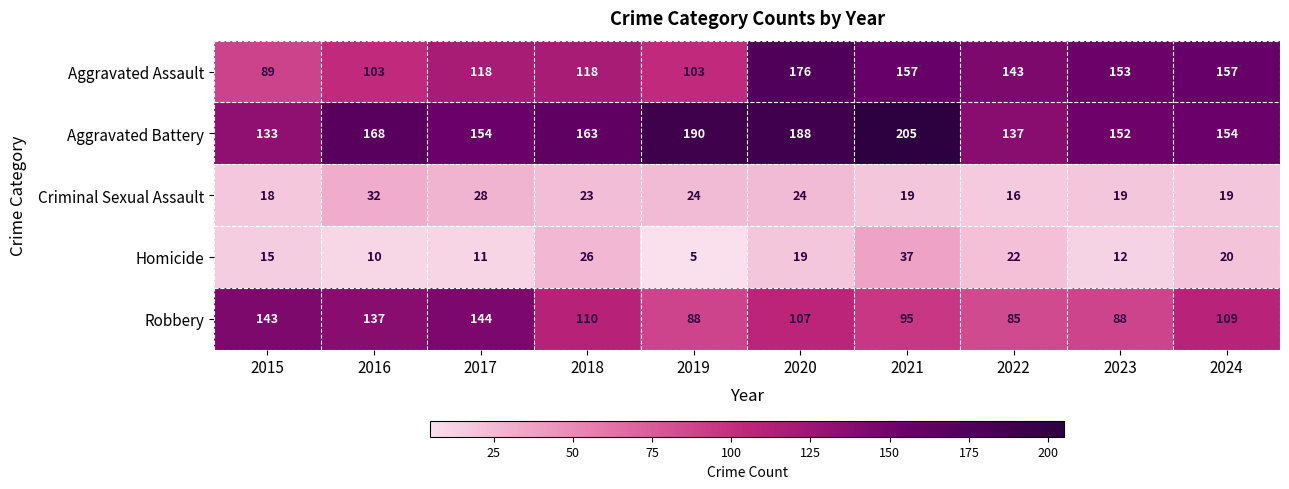

The Homicide series shows 19 at 2020. True or false?

True